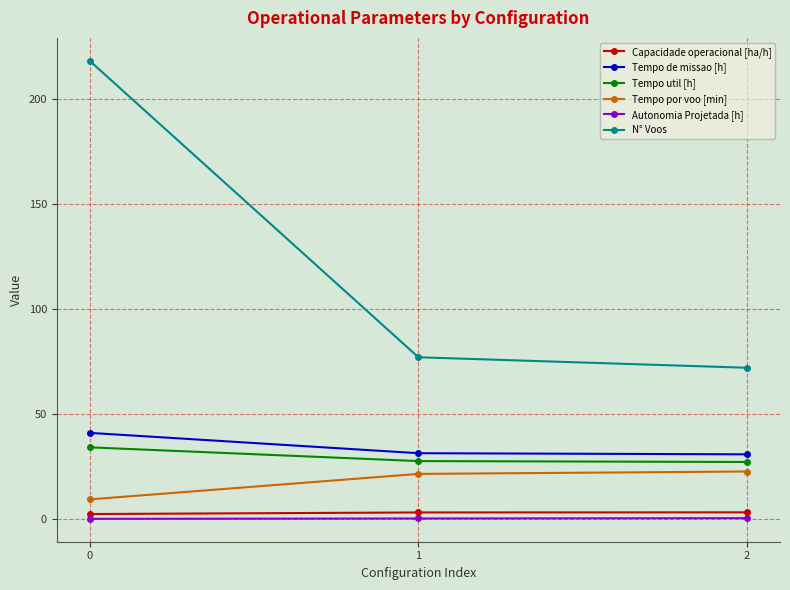

At how many categories does at least one series exceed 206?

1